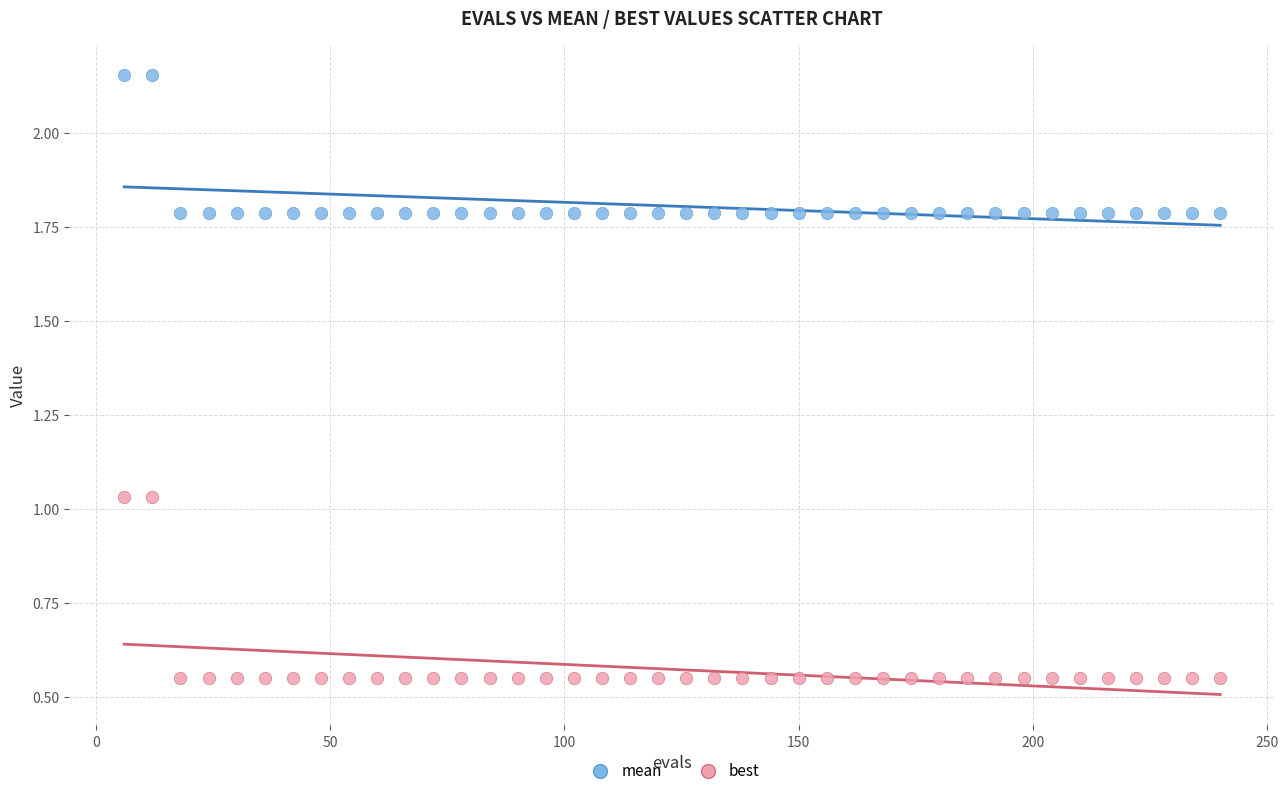

Which series contains the lowest Y value?

best